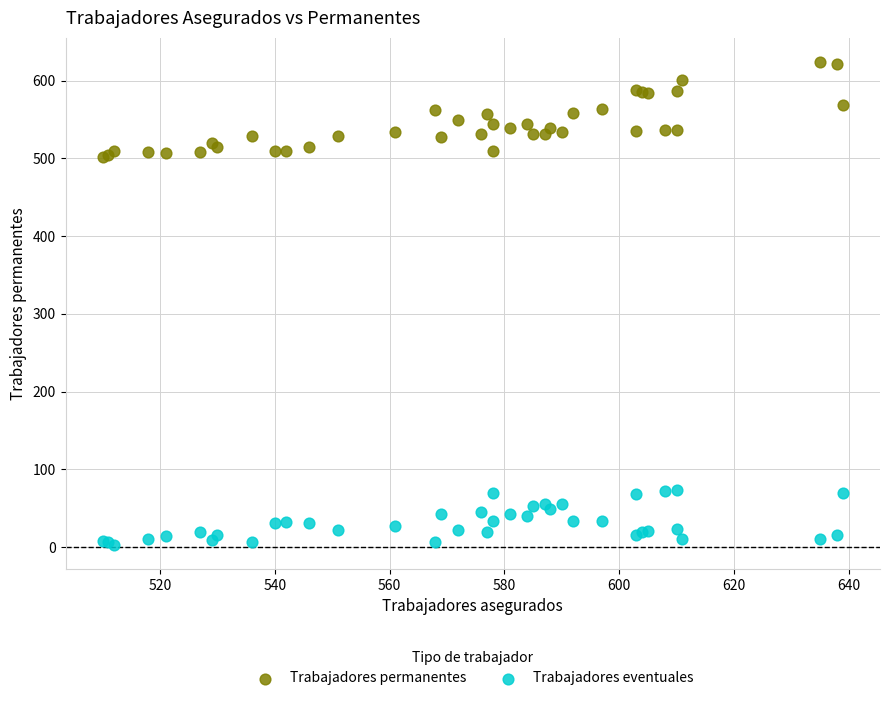

Which series reaches the minimum Y coordinate?

Trabajadores eventuales